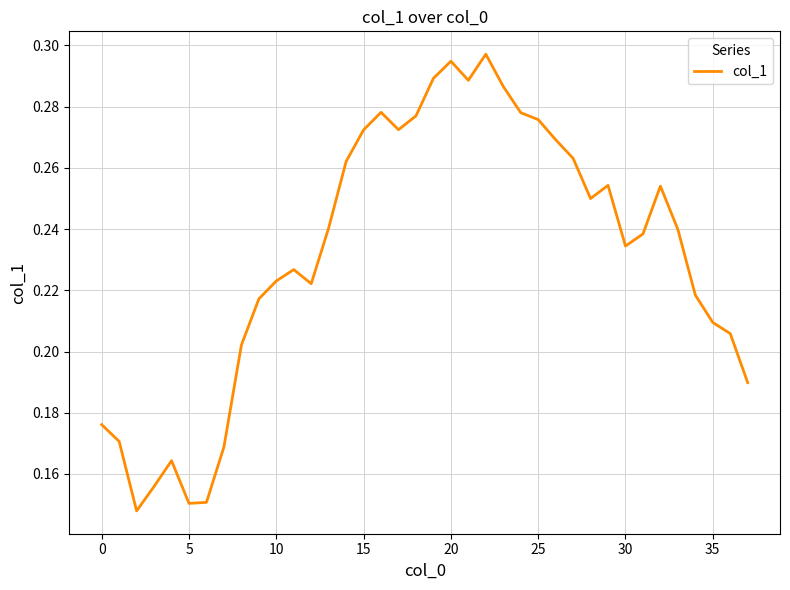

Is this an area chart (filled region under the line)?

No